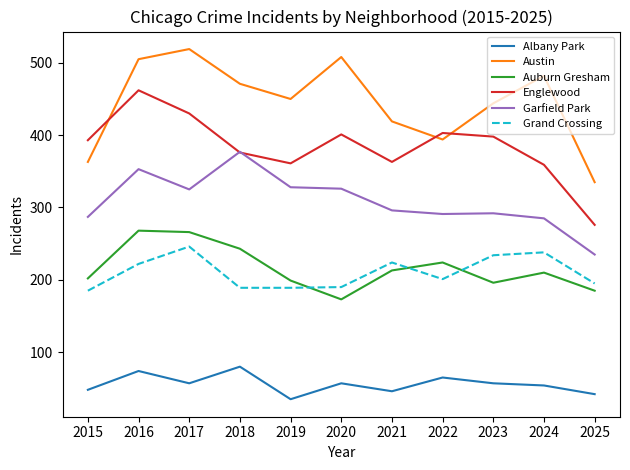

Which category has the highest value across all series?

2017